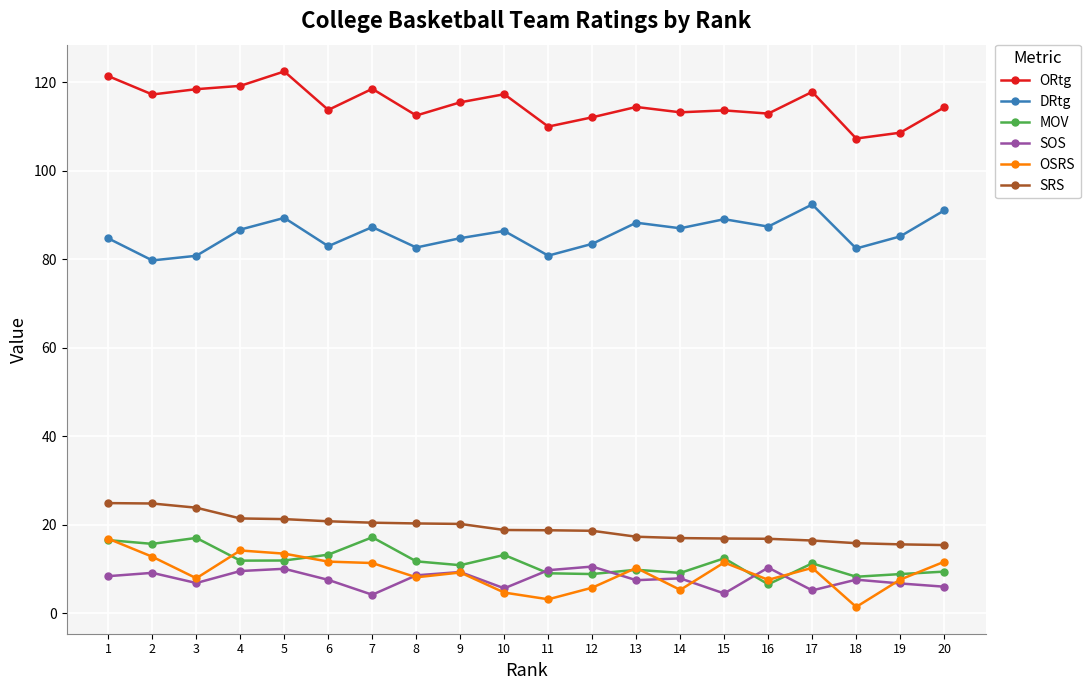

Count the number of categories in the chart.

20